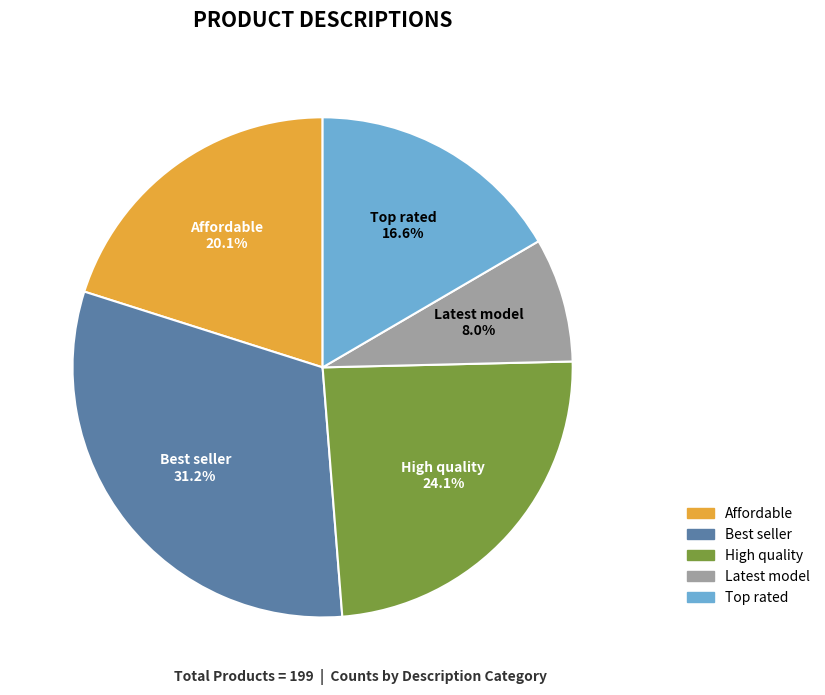

How many segments does this pie chart have?

5